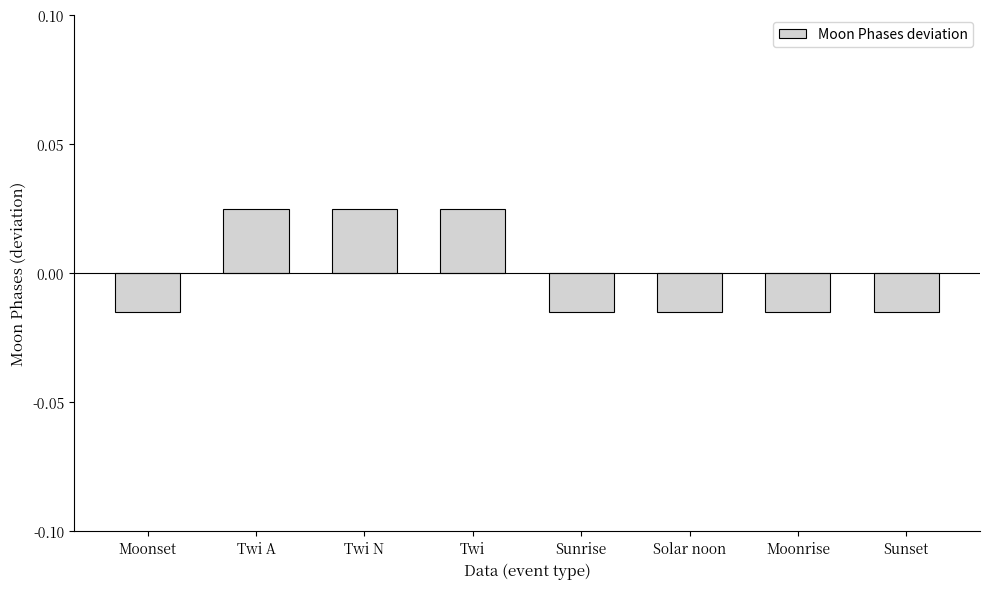

At which label does the data first exceed 0?

Twi A